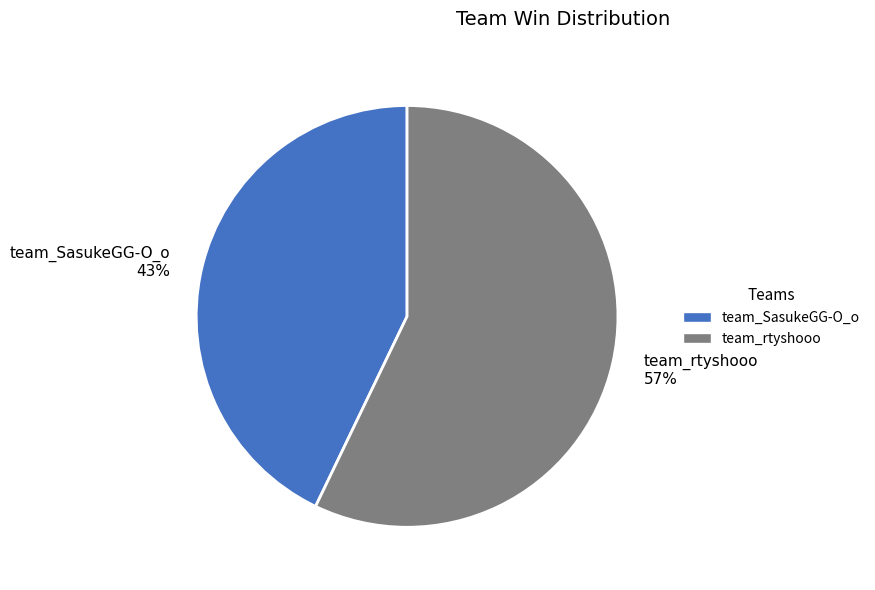

What is the smallest slice in the pie chart?

team_SasukeGG-O_o